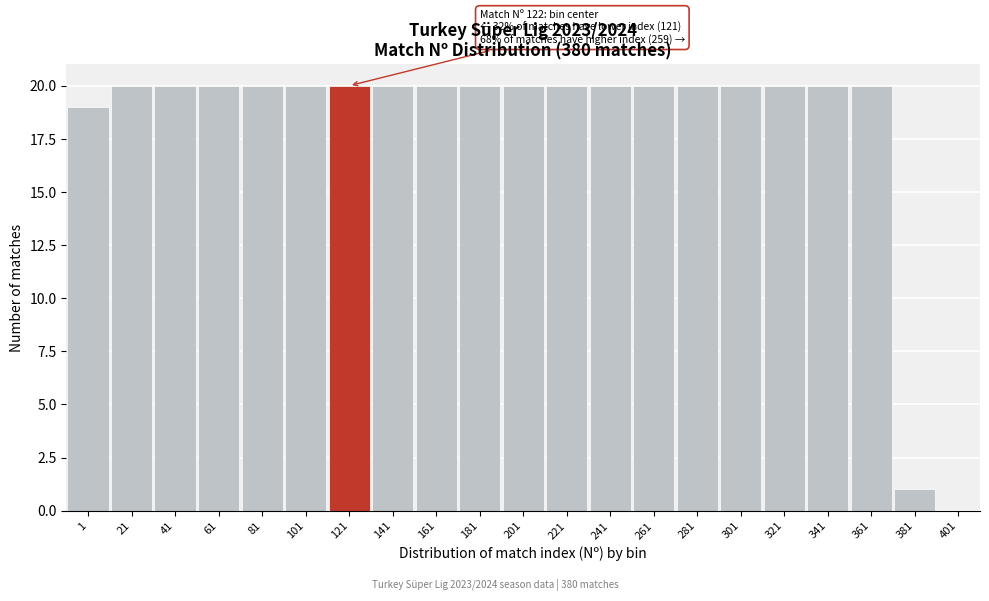

Reading left to right, transcribe all the data shown in this chart.

1=19	21=20	41=20	61=20	81=20	101=20	121=20	141=20	161=20	181=20	201=20	221=20	241=20	261=20	281=20	301=20	321=20	341=20	361=20	381=1	401=0